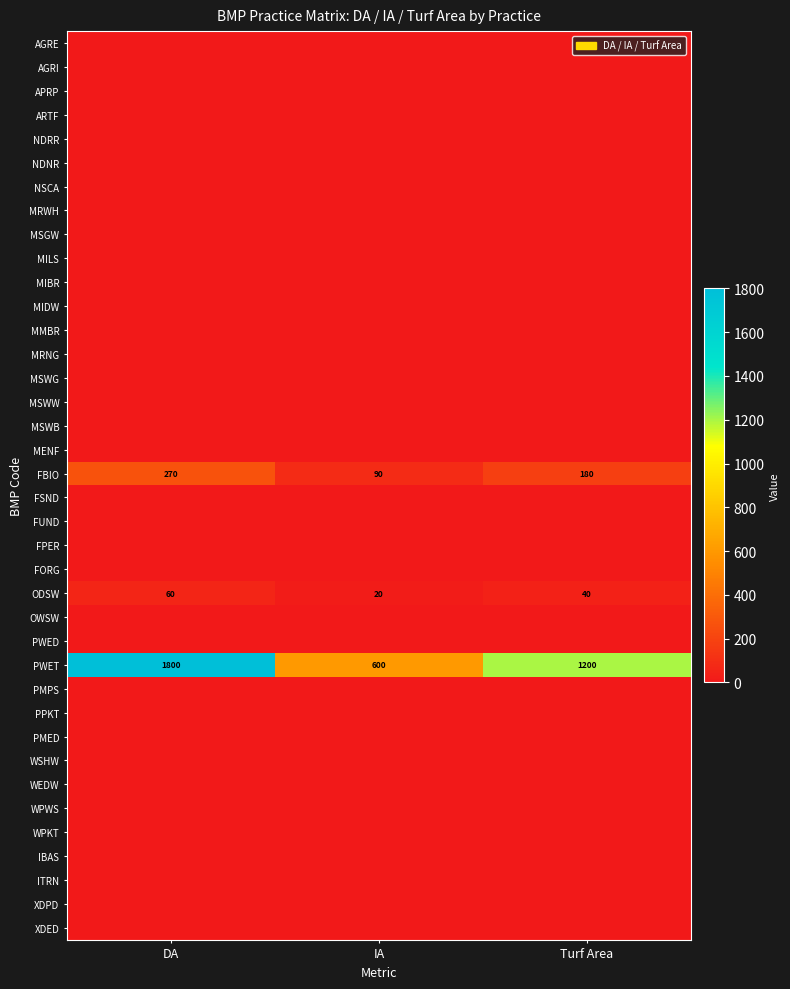

Is it true that ODSW equals 60 at DA?

True